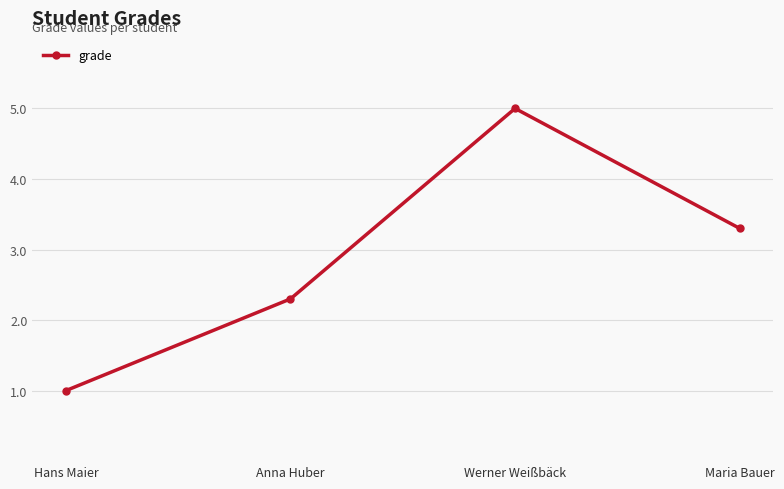

What is the maximum value shown in the chart?

5.0